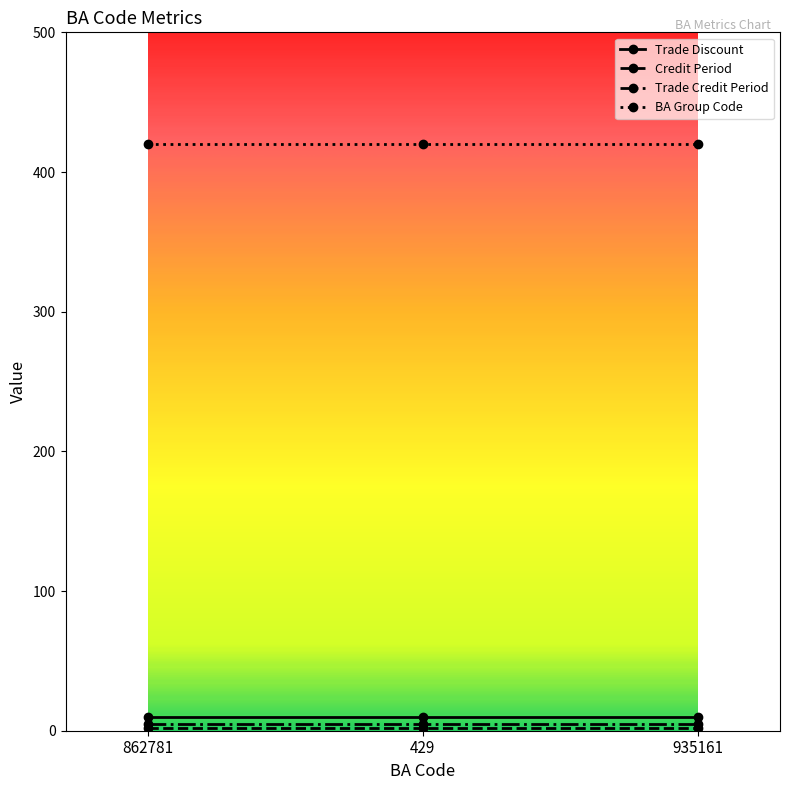

Which series has the largest total across all categories?

BA Group Code